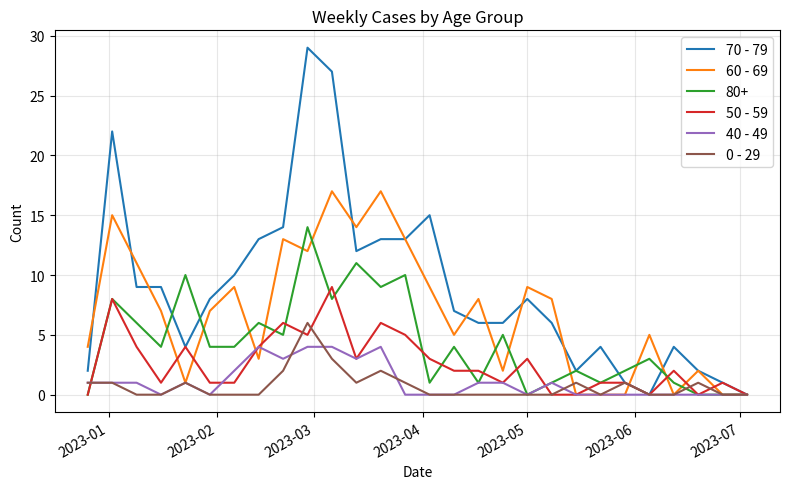

Rank the series by their maximum value, from highest to lowest.

70 - 79, 60 - 69, 80+, 50 - 59, 0 - 29, 40 - 49